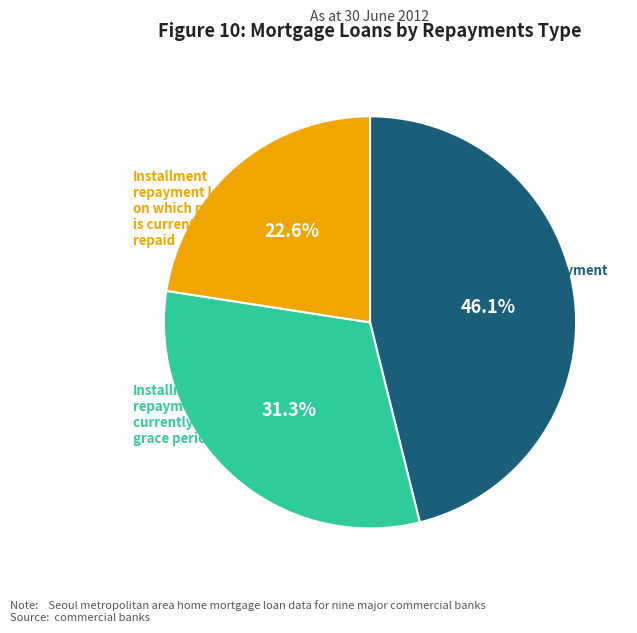

Rank the categories by value from highest to lowest.

Bullet repayment, Installment repayment loans currently in grace period, Installment repayment loans on which principal is currently being repaid